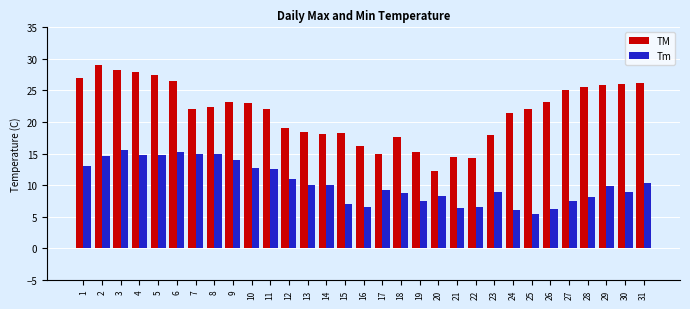

Where is TM nearest to the value 20?

12